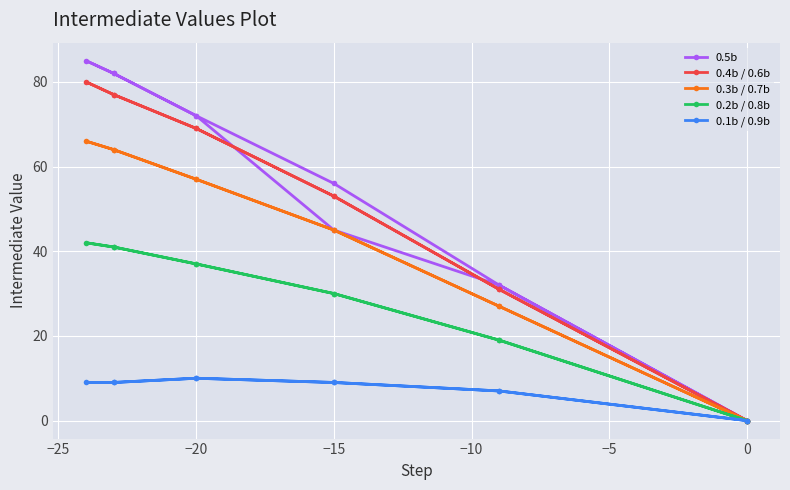

What is the difference between the maximum and minimum values in the 0.4b / 0.6b series?

80